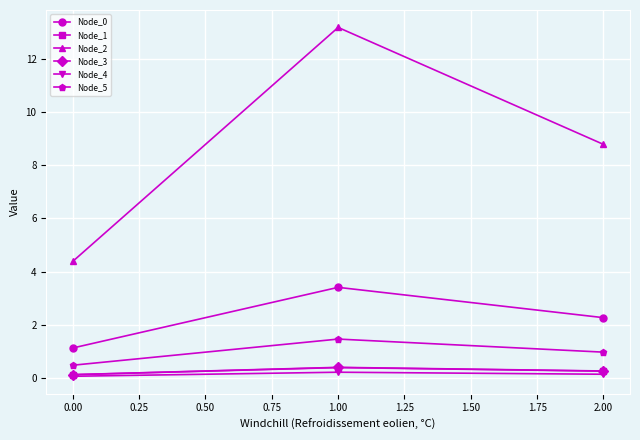

Is it true that Node_0 equals 0.7 at 0.00?

False